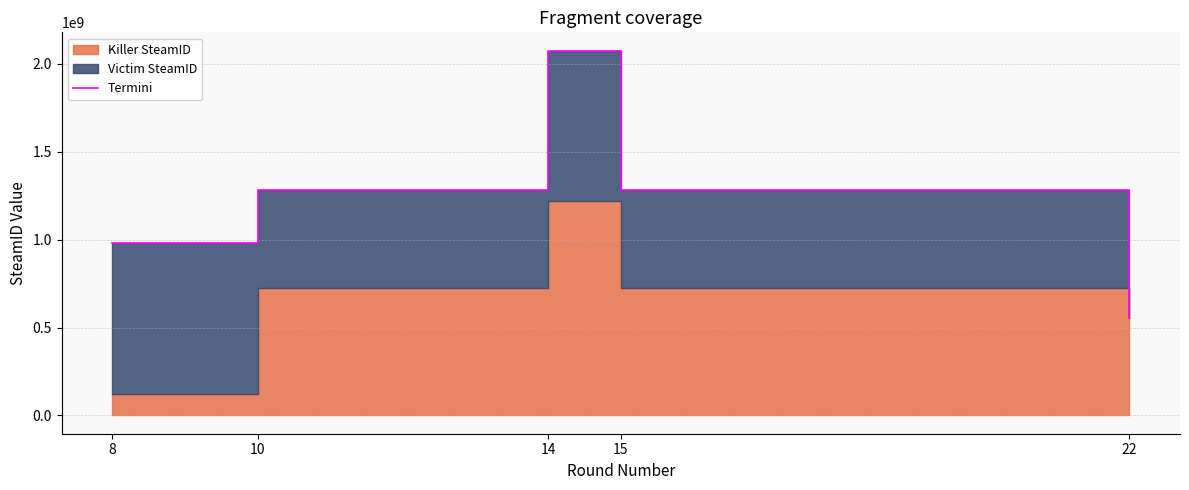

What value does the data have at 10?

1279713056